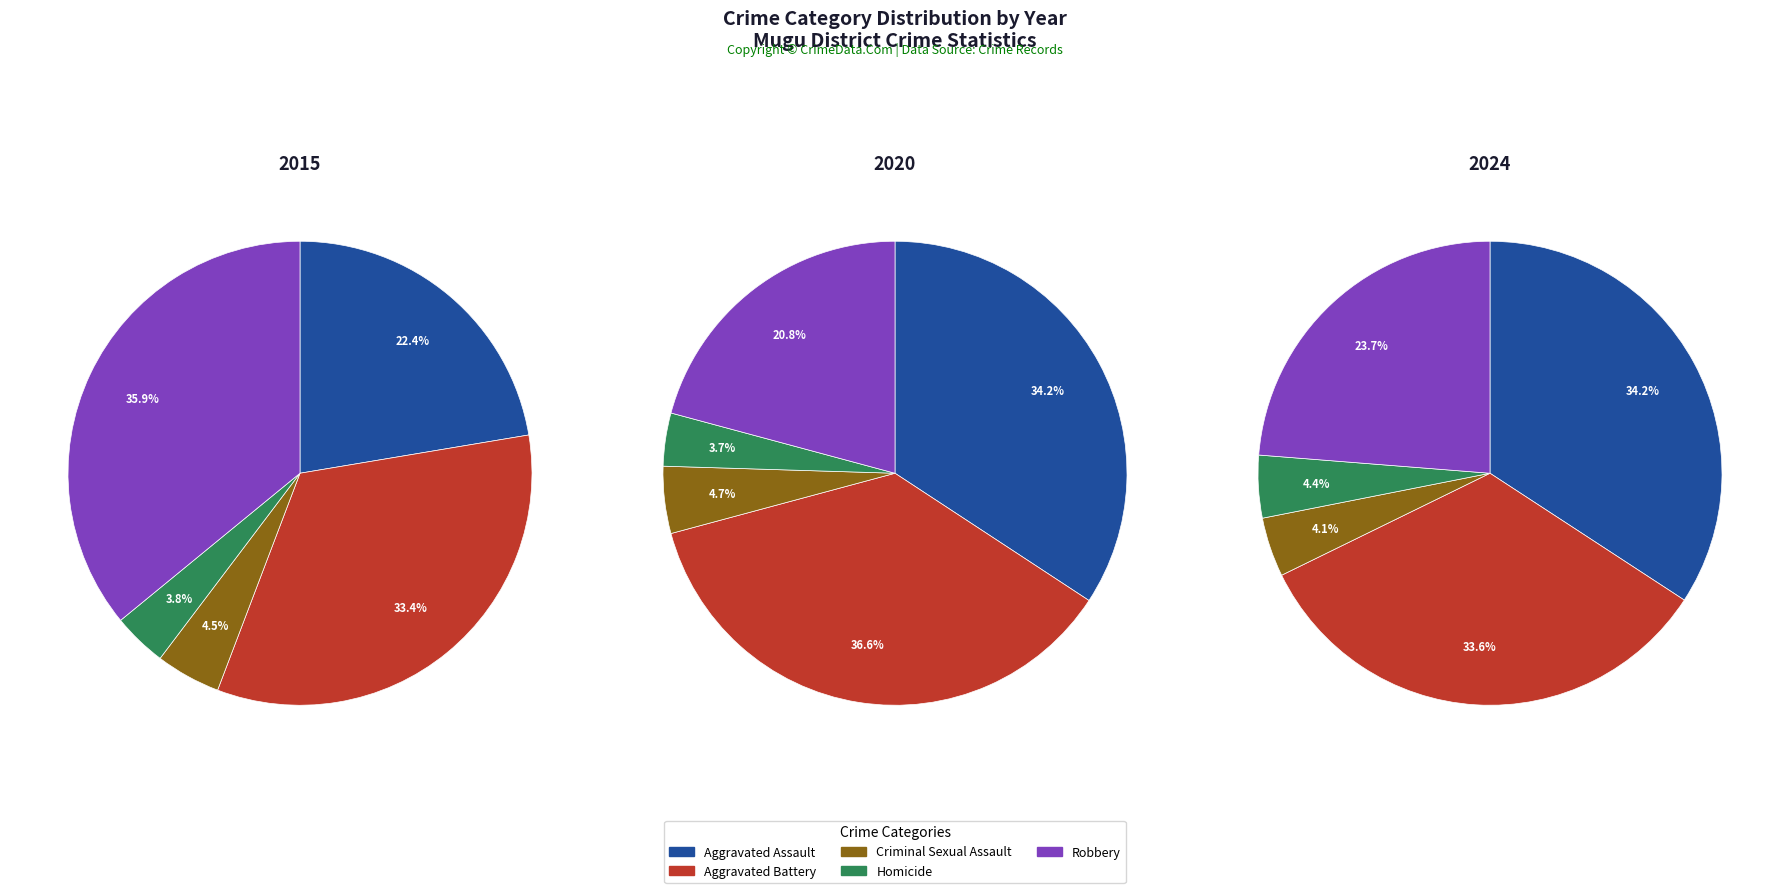

Does Aggravated Assault represent more than half of the total?

No